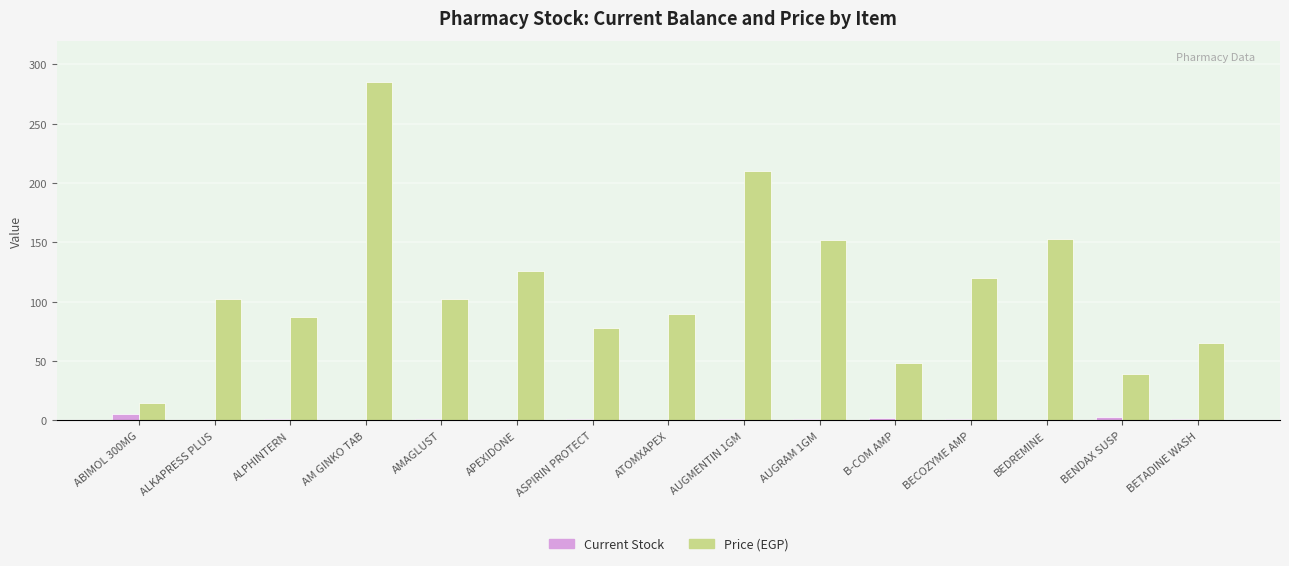

The Price (EGP) series shows 153 at BEDREMINE. True or false?

True